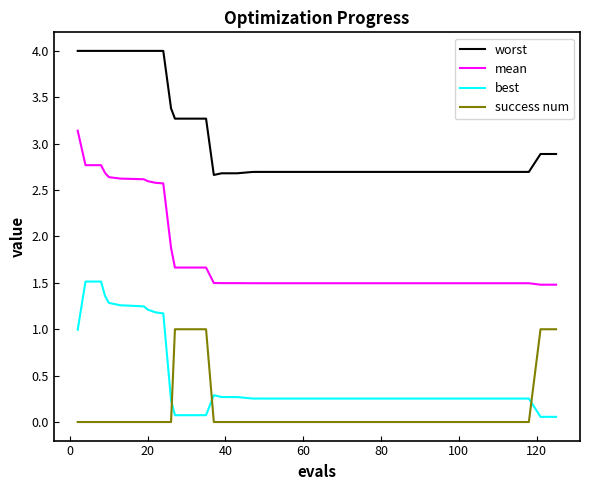

Which series has the widest spread of values?

mean